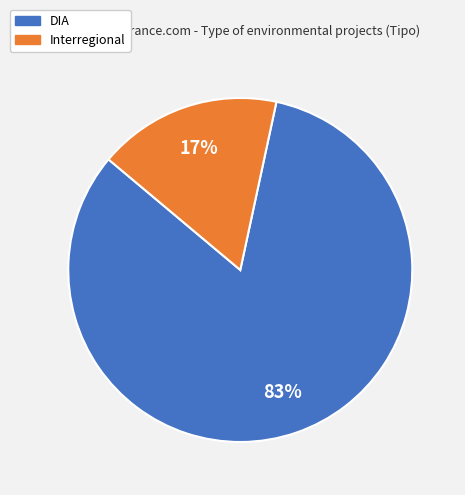

The Interregional slice represents 27% of the pie. True or false?

False